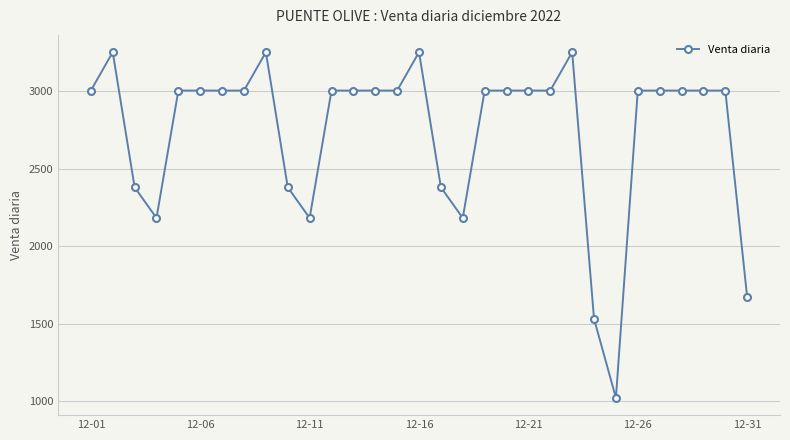

What is the minimum value shown in the chart?

1020.0